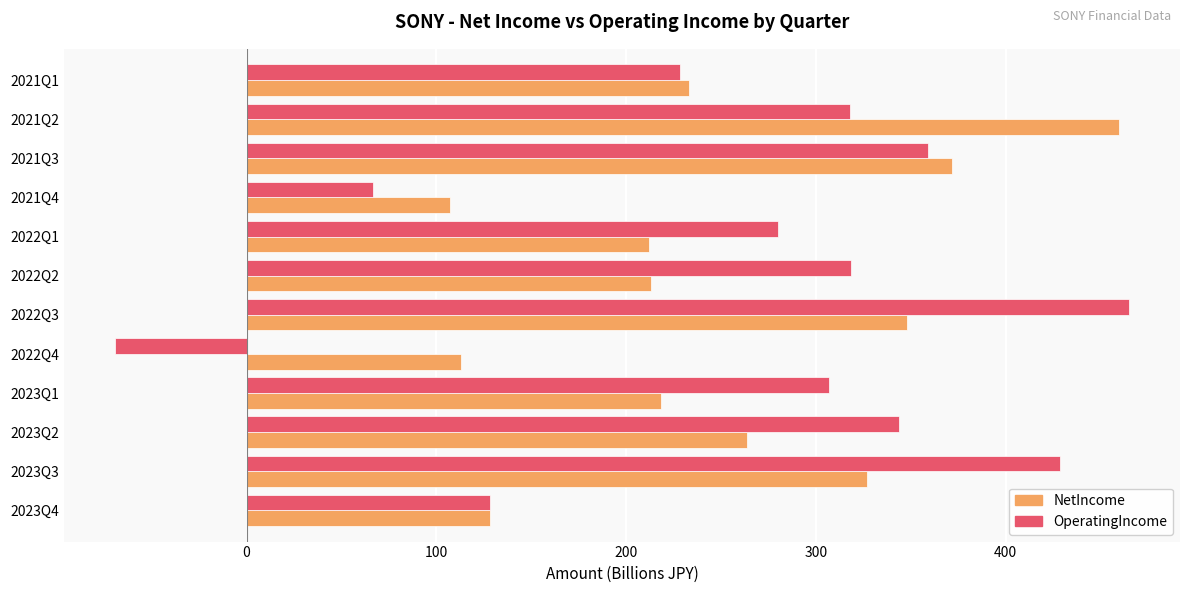

What is the sum of all OperatingIncome values?

3174.2